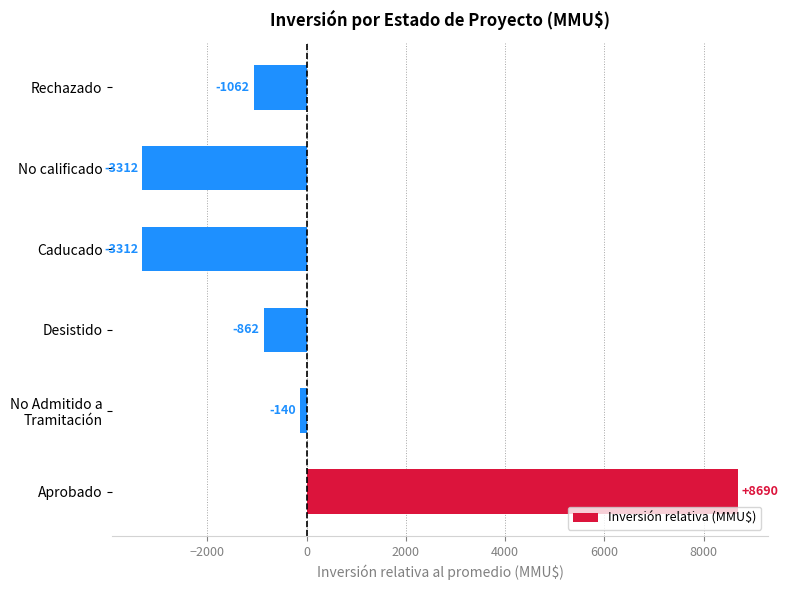

How many distinct data groups are displayed?

1